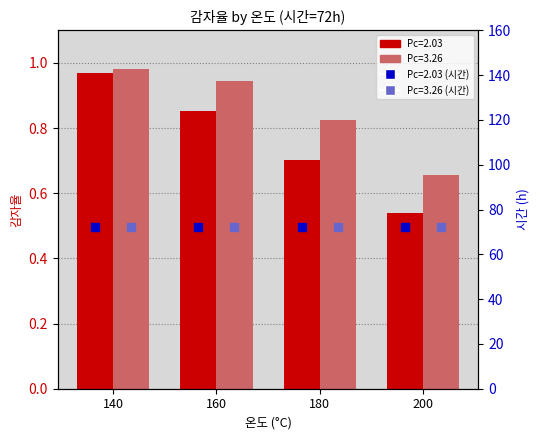

At how many categories does at least one series exceed 0?

4